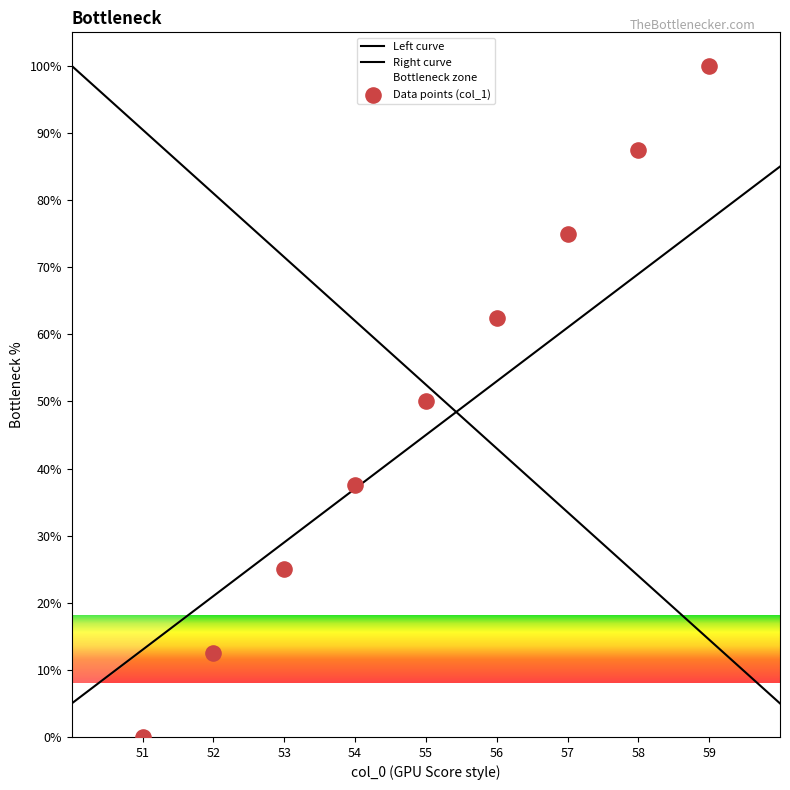

What is the change in value from 53 to 55?

+25.0